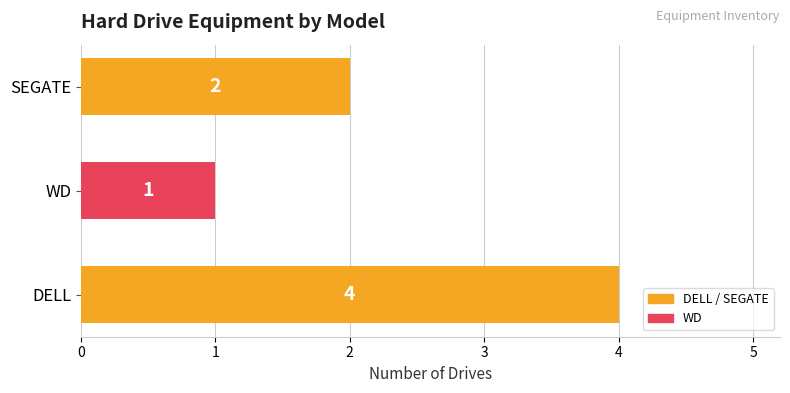

What is the minimum value shown in the chart?

1